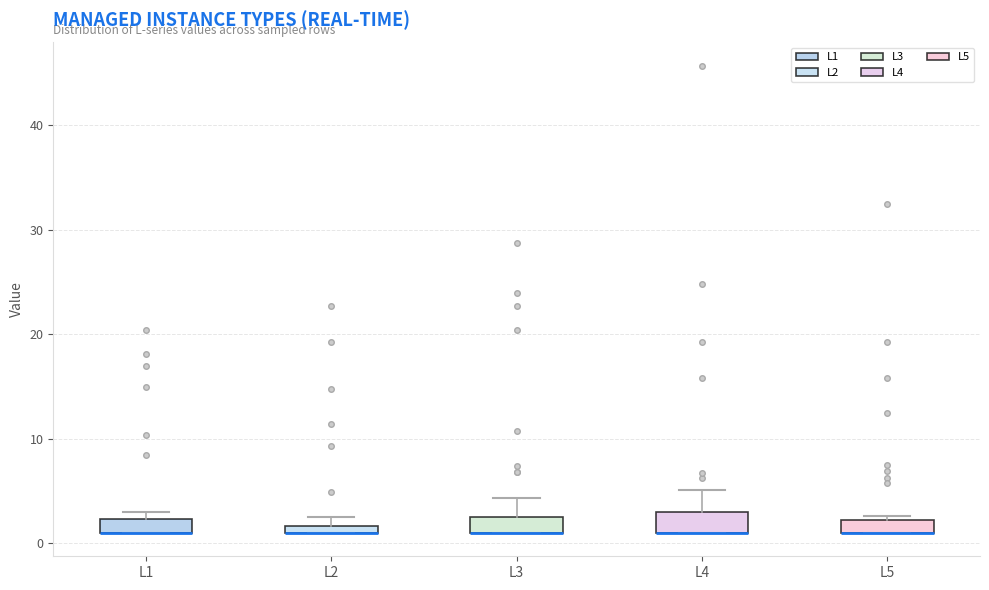

Where is the lower edge of the box for L5 on the y-axis? The values are not printed on the chart, so give them approximately, as read against the axis.

1